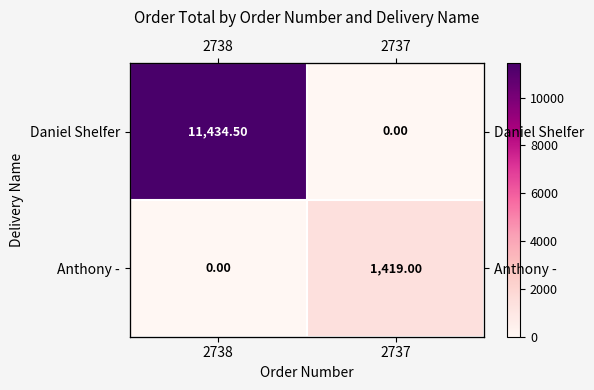

Which series has the largest range (max minus min)?

Daniel Shelfer